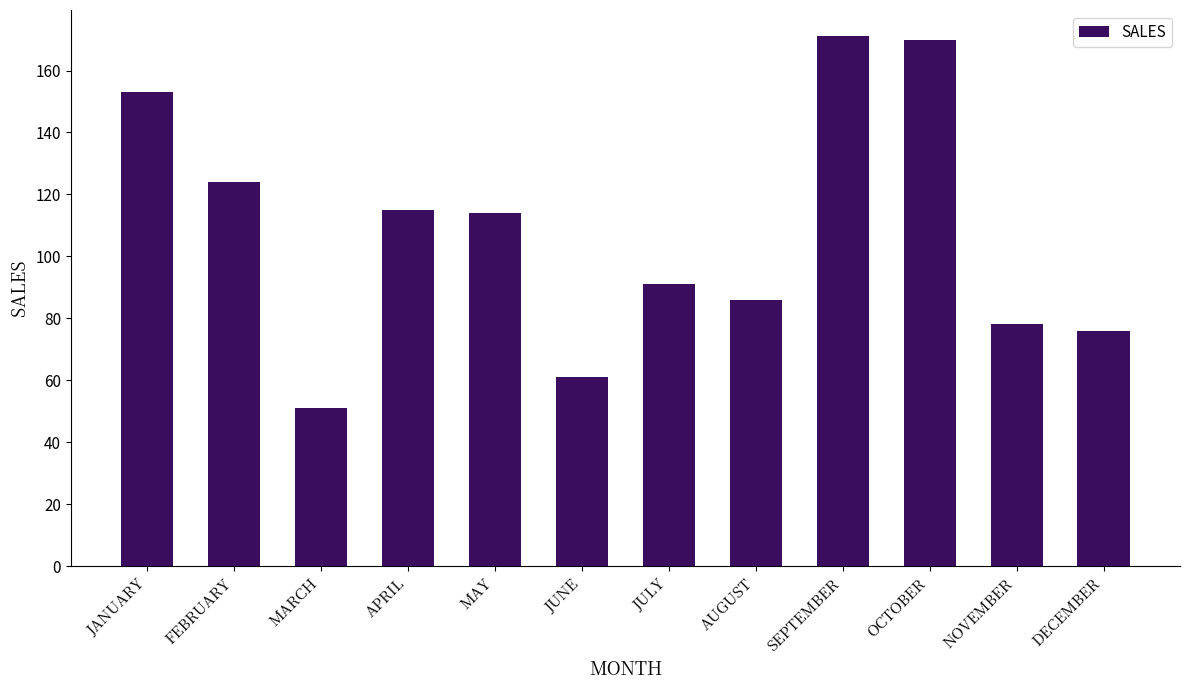

Reading right to left, list all the values displayed in this chart.

76	78	170	171	86	91	61	114	115	51	124	153